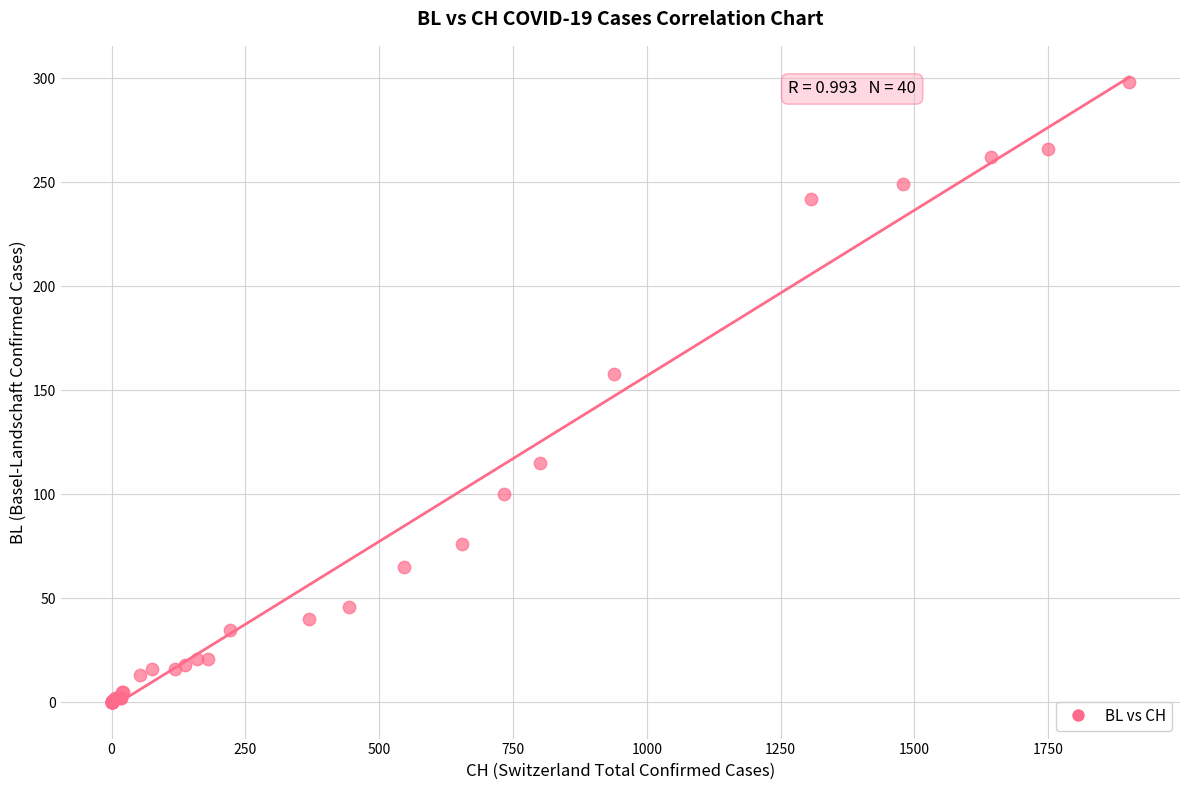

What Y value in the scatter plot is closest to 149?

158